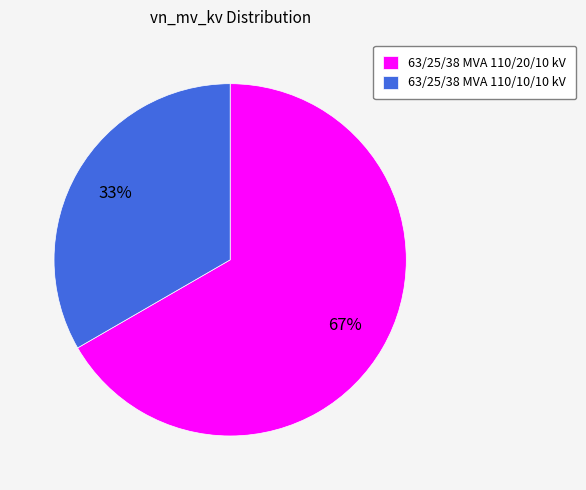

Which has a higher value, 63/25/38 MVA 110/10/10 kV or 63/25/38 MVA 110/20/10 kV?

63/25/38 MVA 110/20/10 kV